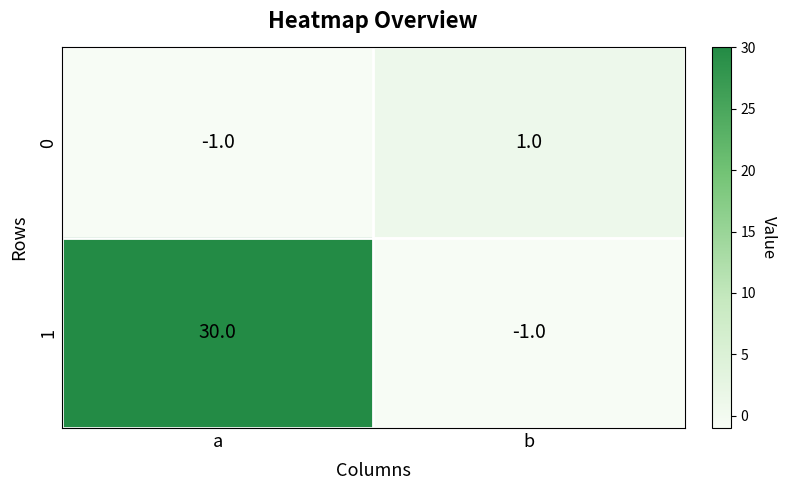

Which series has the largest range (max minus min)?

1